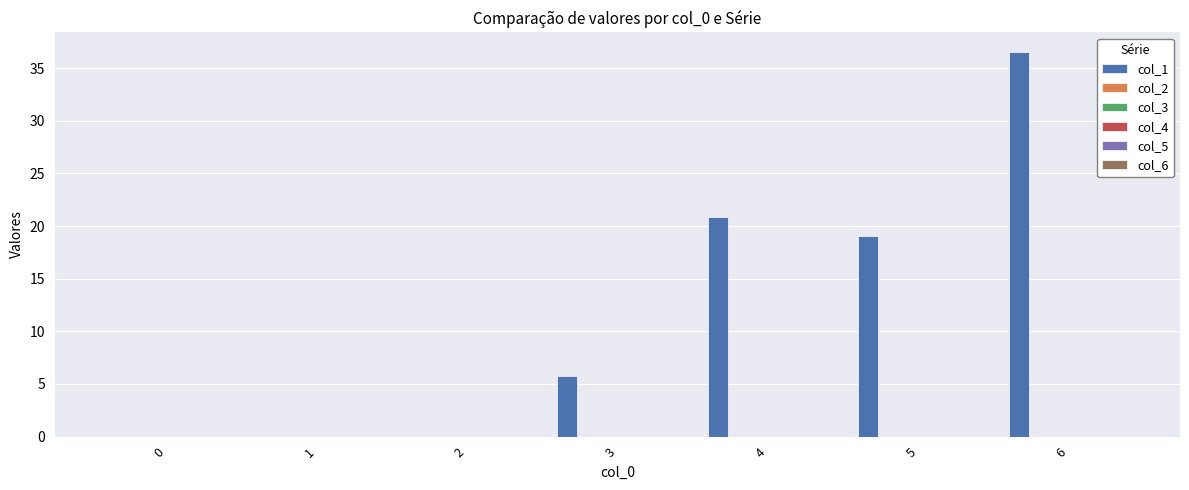

What is the sum of all values?

82.2